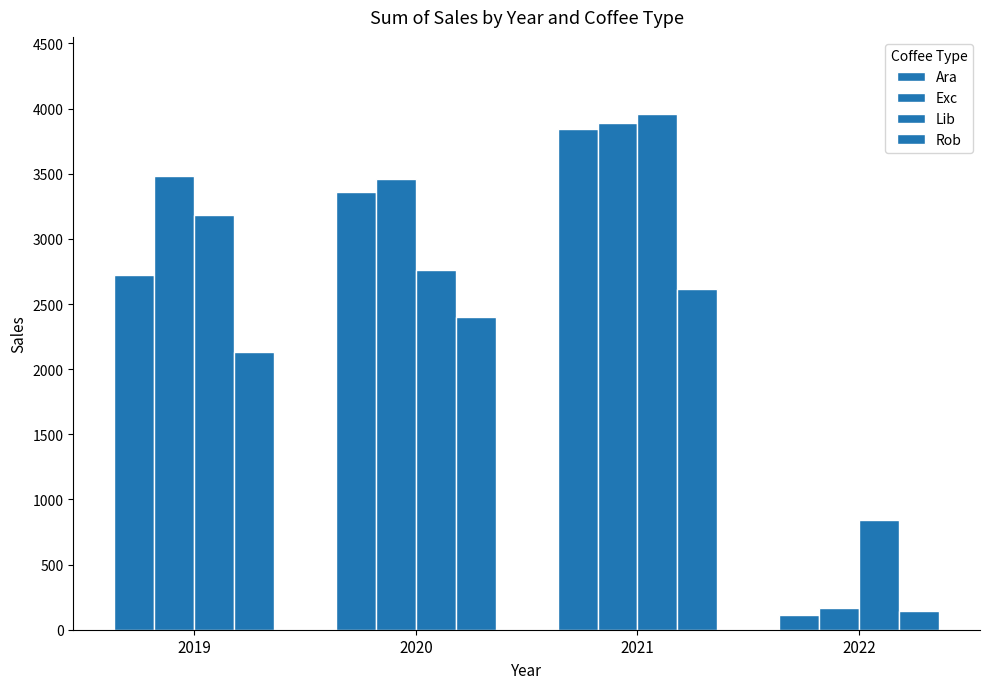

Reading left to right, what are all the values shown in this chart?

Ara: 2019=2726.7	2020=3356.4	2021=3843.5	2022=112.7
Exc: 2019=3481.4	2020=3463.4	2021=3889.5	2022=166.3
Lib: 2019=3183.3	2020=2759.3	2021=3957.0	2022=843.7
Rob: 2019=2132.9	2020=2403.2	2021=2613.5	2022=146.7